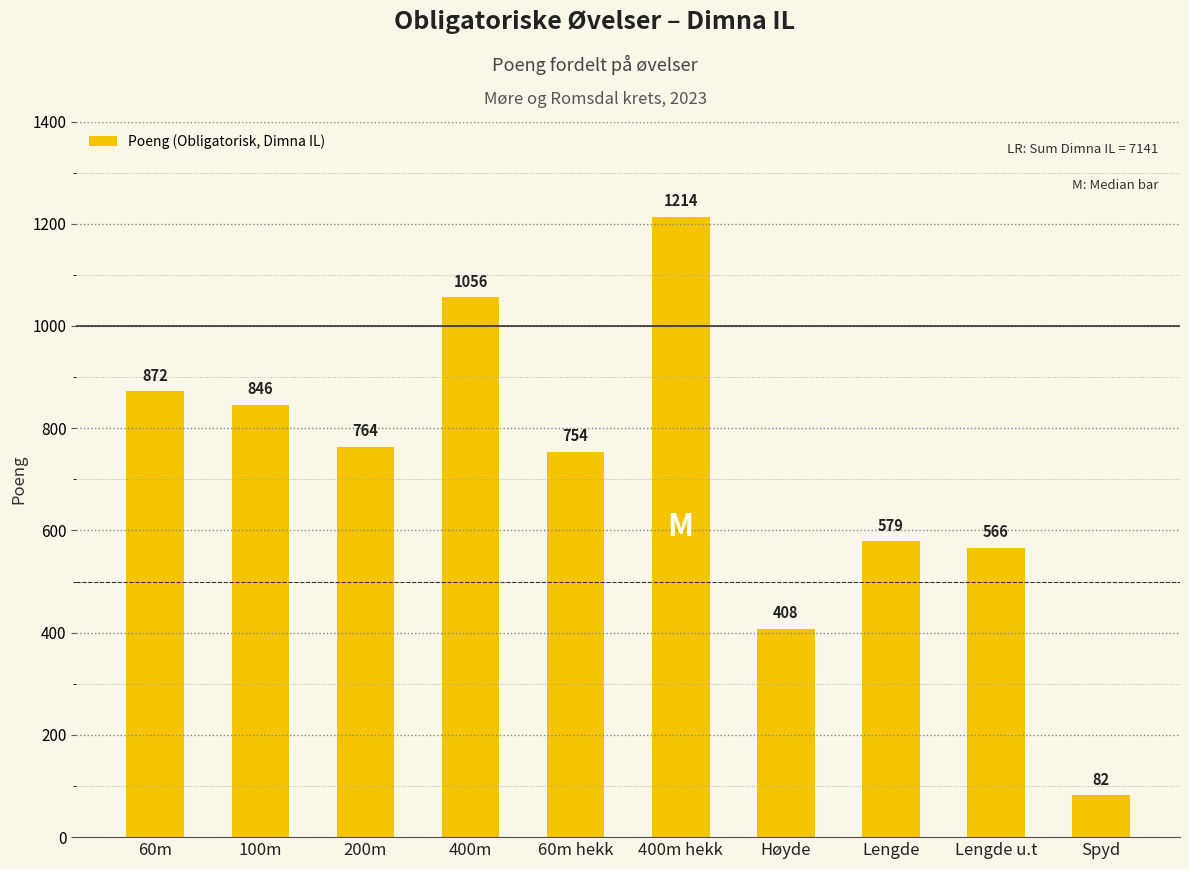

List the labels in order of value, largest first.

400m hekk, 400m, 60m, 100m, 200m, 60m hekk, Lengde, Lengde u.t, Høyde, Spyd